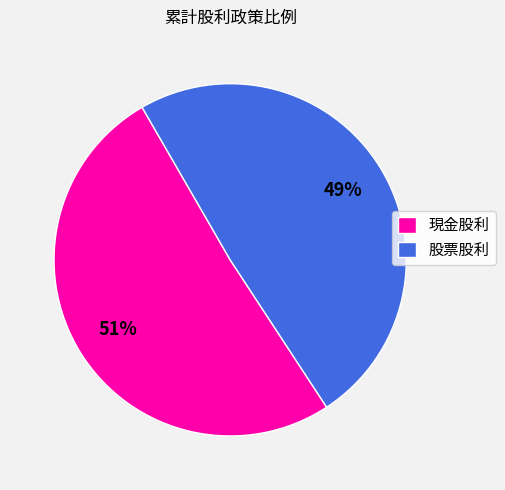

Rank the categories by value from lowest to highest.

股票股利, 現金股利